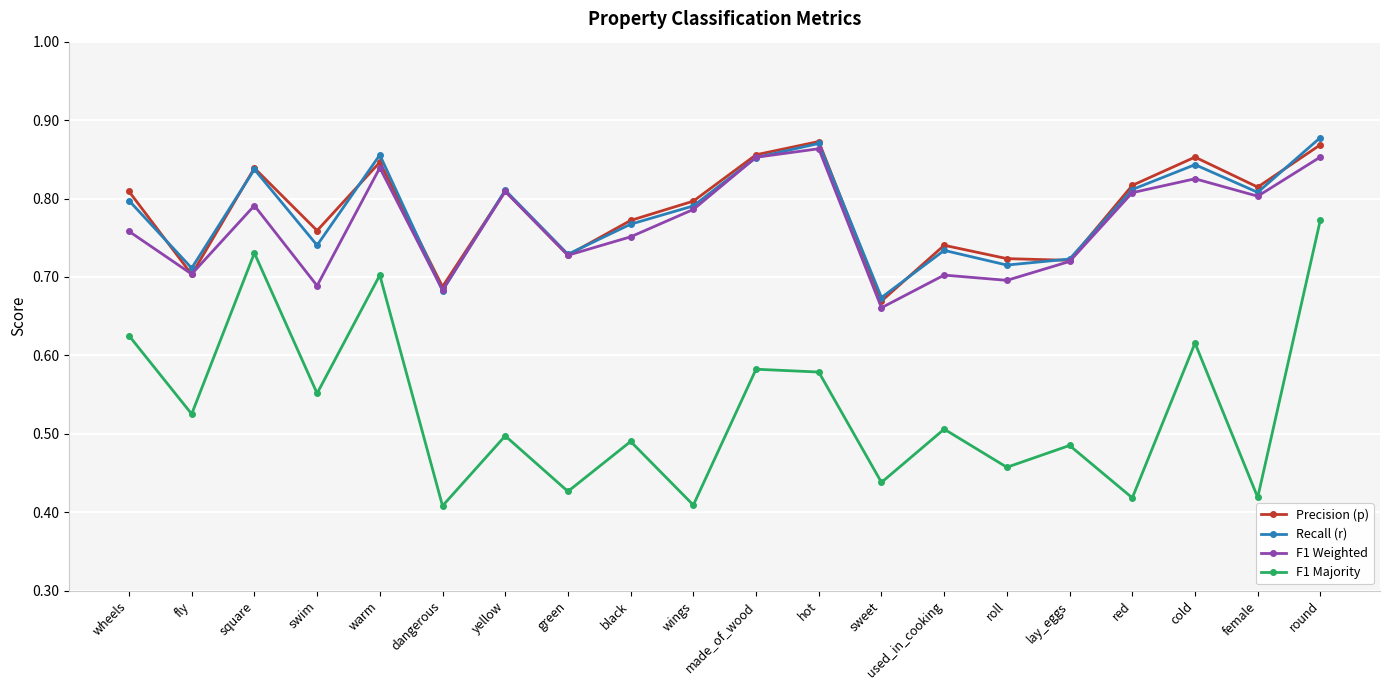

What position from the left is hot?

12